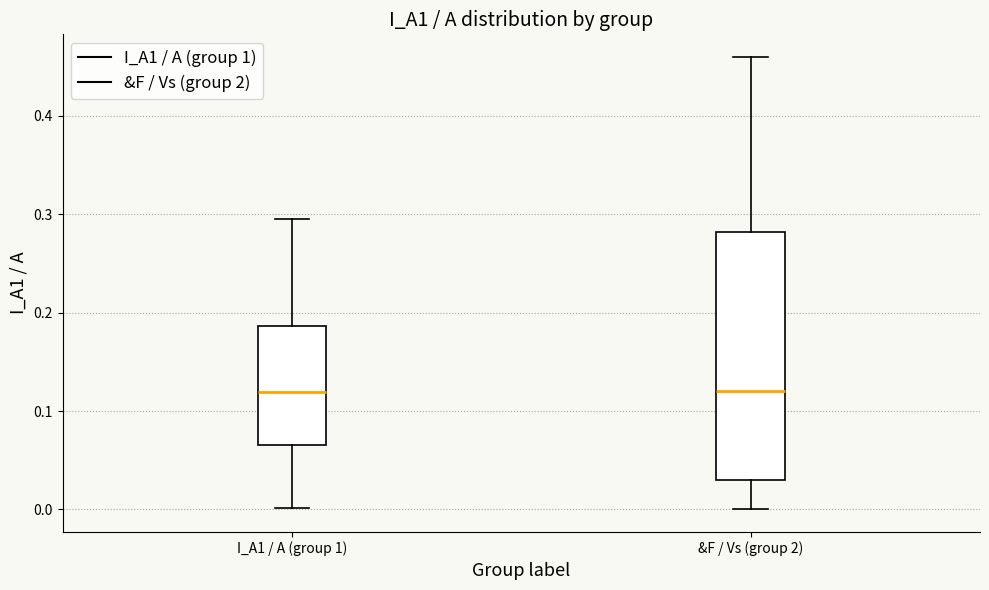

Reading left to right, transcribe this box plot: for each box, give where its median line is, the range the box spans, and where its two whiskers end, as read against the y-axis. The values are not printed on the chart, so give them approximately, as read against the axis.

I_A1 / A (group 1): median 0.12, box 0.07 to 0.19, whiskers 0.00 to 0.30
&F / Vs (group 2): median 0.12, box 0.03 to 0.28, whiskers 0.00 to 0.46